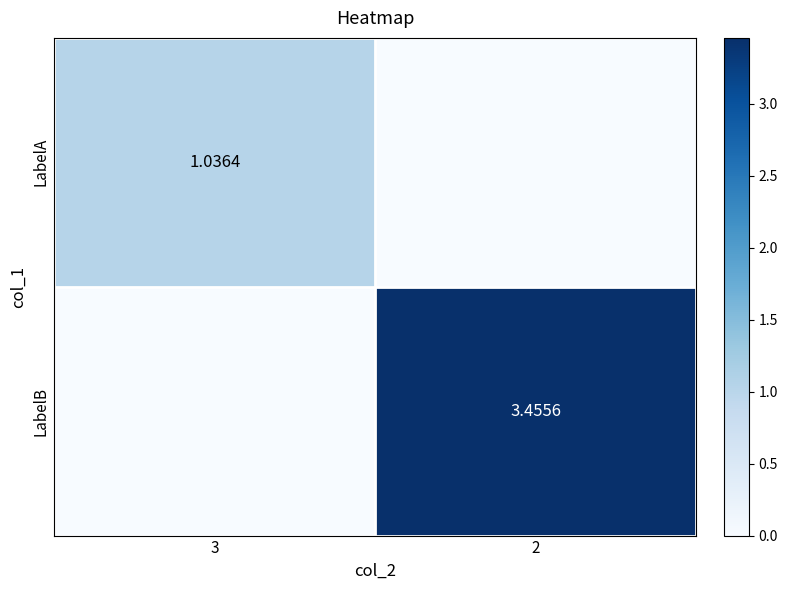

At how many categories does at least one series exceed 2?

1